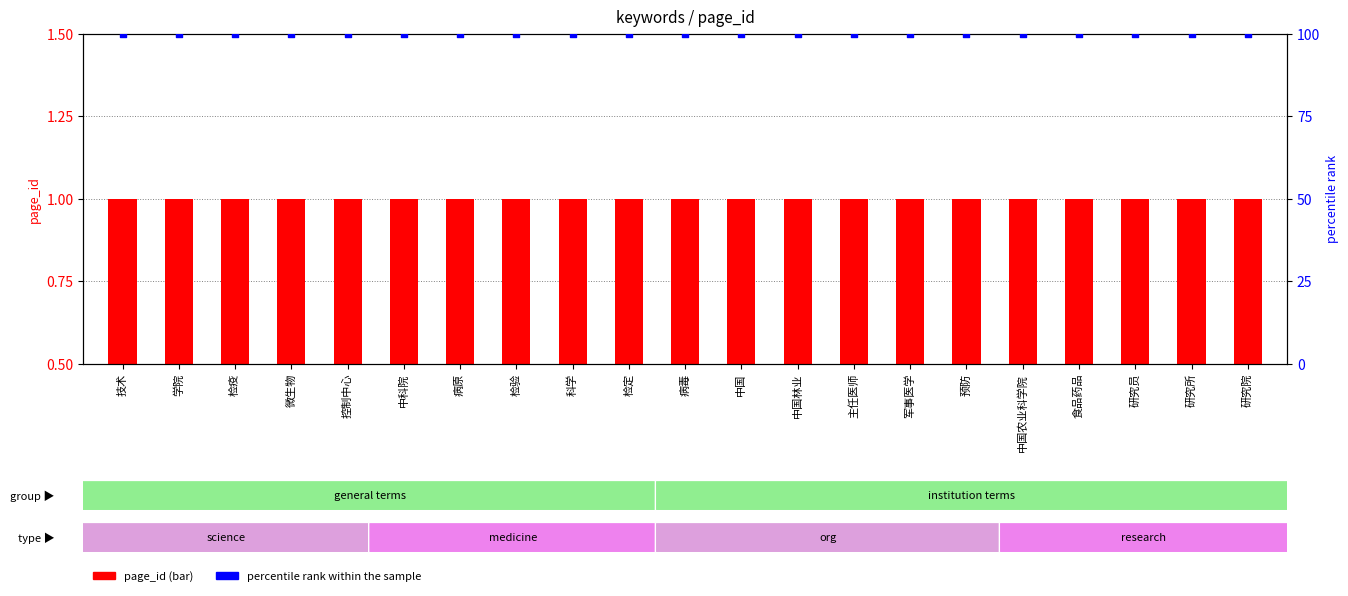

At which category is the sum across all series the highest?

技术